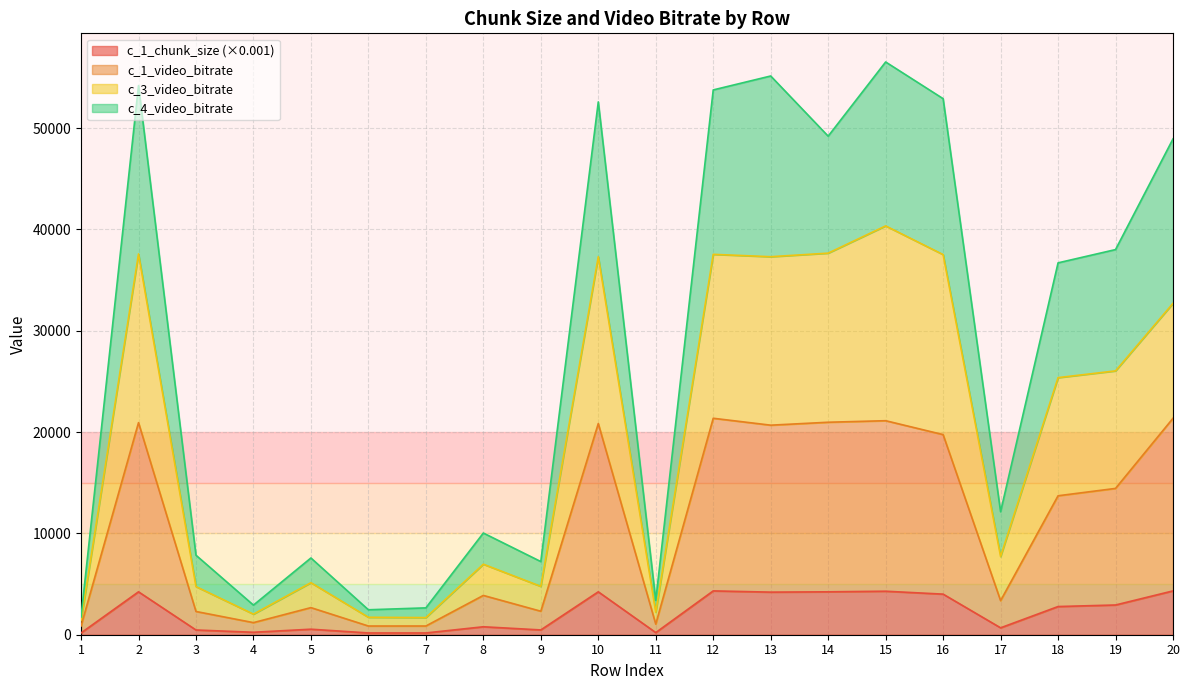

How many series are shown in this chart?

4